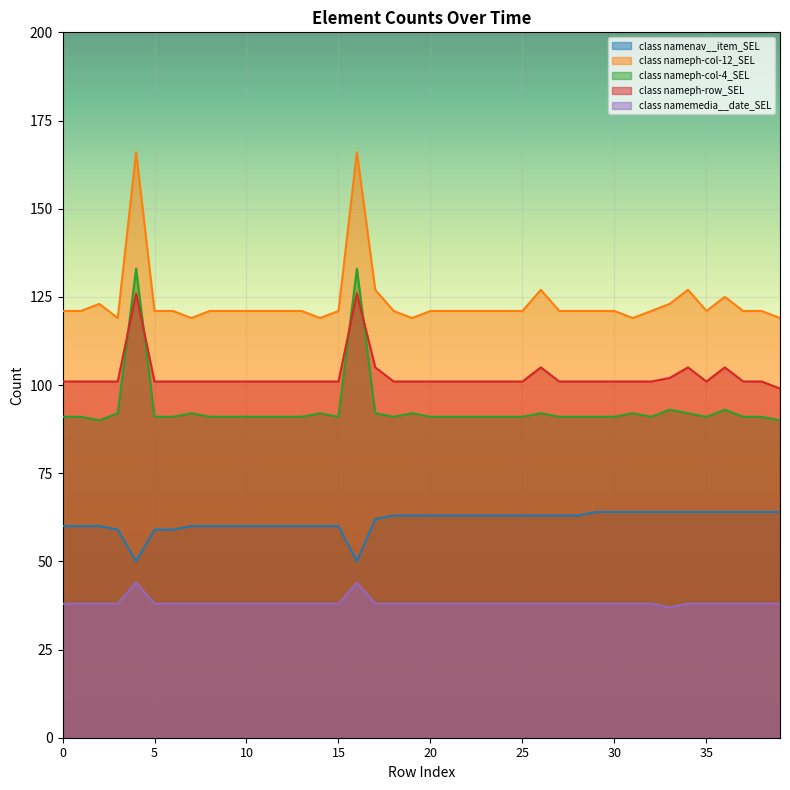

Reading left to right, what are all the values shown in this chart?

class namenav__item_SEL: 0=60	1=60	2=60	3=59	4=50	5=59	6=59	7=60	8=60	9=60	10=60	11=60	12=60	13=60	14=60	15=60	16=50	17=62	18=63	19=63	20=63	21=63	22=63	23=63	24=63	25=63	26=63	27=63	28=63	29=64	30=64	31=64	32=64	33=64	34=64	35=64	36=64	37=64	38=64	39=64
class nameph-col-12_SEL: 0=121	1=121	2=123	3=119	4=166	5=121	6=121	7=119	8=121	9=121	10=121	11=121	12=121	13=121	14=119	15=121	16=166	17=127	18=121	19=119	20=121	21=121	22=121	23=121	24=121	25=121	26=127	27=121	28=121	29=121	30=121	31=119	32=121	33=123	34=127	35=121	36=125	37=121	38=121	39=119
class nameph-col-4_SEL: 0=91	1=91	2=90	3=92	4=133	5=91	6=91	7=92	8=91	9=91	10=91	11=91	12=91	13=91	14=92	15=91	16=133	17=92	18=91	19=92	20=91	21=91	22=91	23=91	24=91	25=91	26=92	27=91	28=91	29=91	30=91	31=92	32=91	33=93	34=92	35=91	36=93	37=91	38=91	39=90
class nameph-row_SEL: 0=101	1=101	2=101	3=101	4=126	5=101	6=101	7=101	8=101	9=101	10=101	11=101	12=101	13=101	14=101	15=101	16=126	17=105	18=101	19=101	20=101	21=101	22=101	23=101	24=101	25=101	26=105	27=101	28=101	29=101	30=101	31=101	32=101	33=102	34=105	35=101	36=105	37=101	38=101	39=99
class namemedia__date_SEL: 0=38	1=38	2=38	3=38	4=44	5=38	6=38	7=38	8=38	9=38	10=38	11=38	12=38	13=38	14=38	15=38	16=44	17=38	18=38	19=38	20=38	21=38	22=38	23=38	24=38	25=38	26=38	27=38	28=38	29=38	30=38	31=38	32=38	33=37	34=38	35=38	36=38	37=38	38=38	39=38